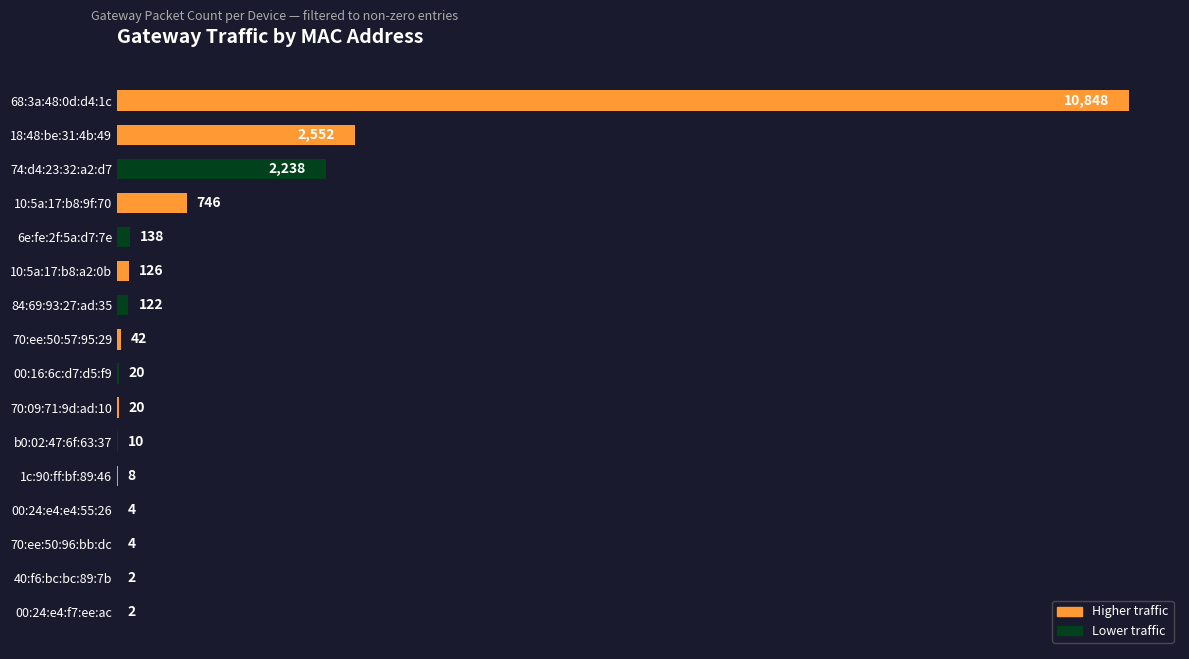

What is the change in value from 00:24:e4:e4:55:26 to 10:5a:17:b8:9f:70?

+742